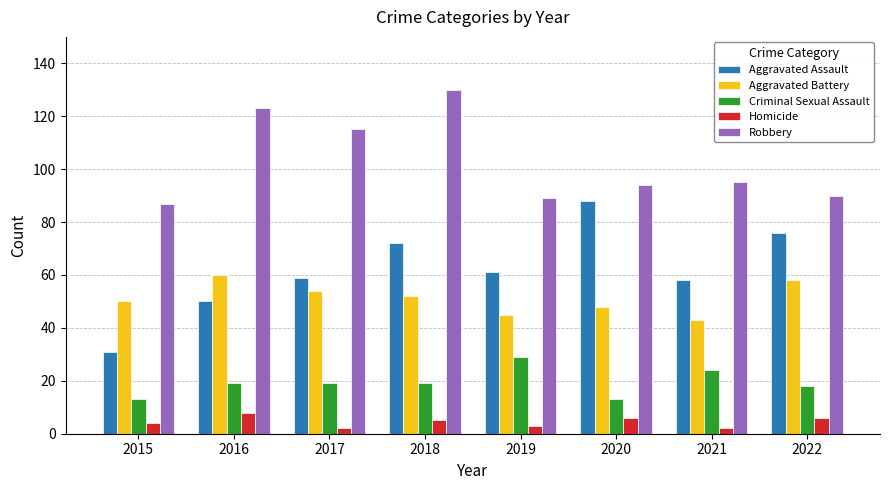

True or false: Aggravated Battery has a value of 33 at 2015.

False